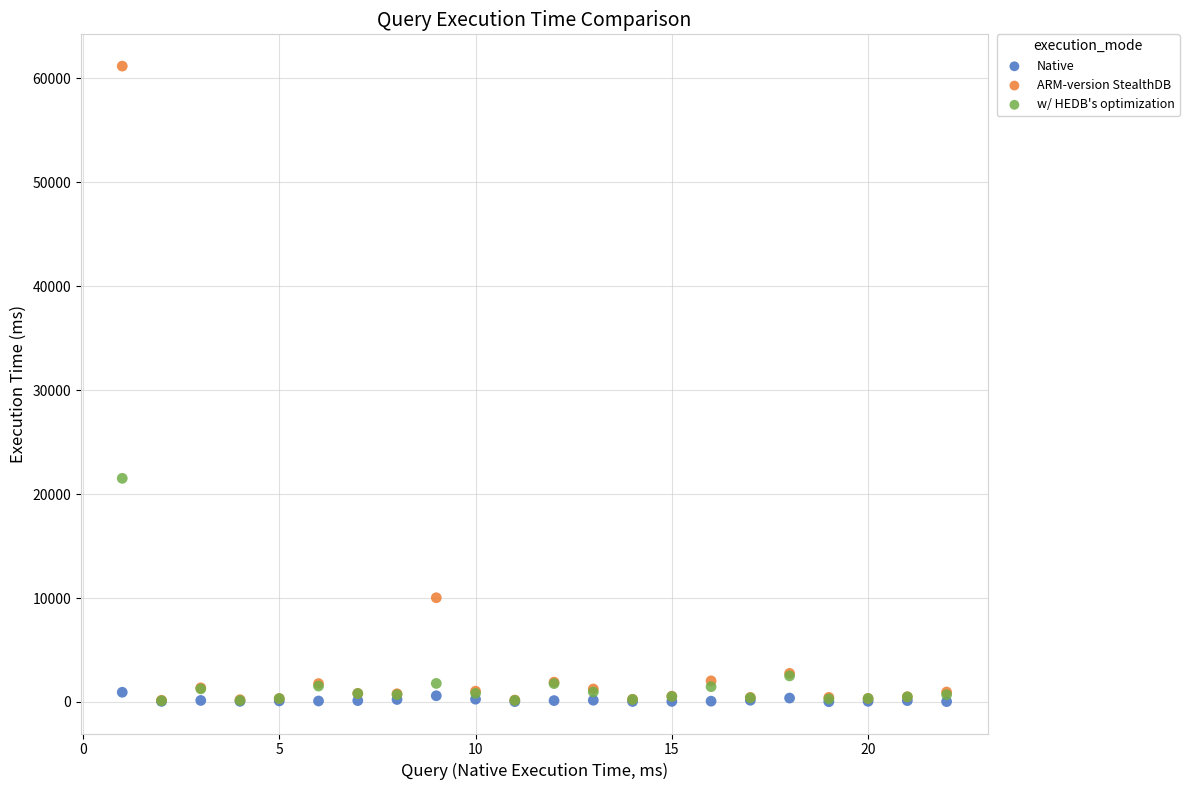

Across all series, what Y value is closest to 30603?

21516.9